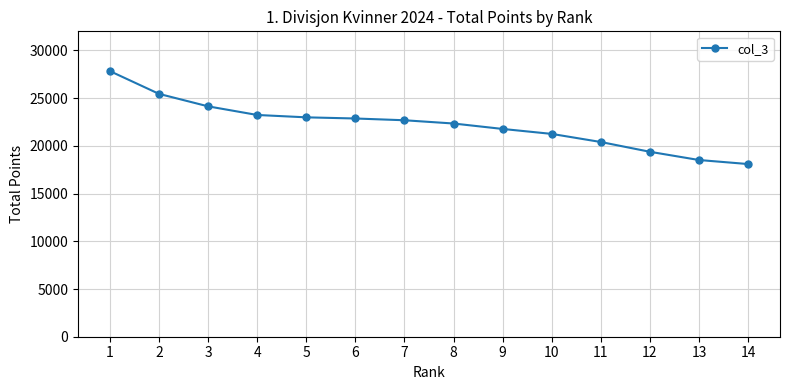

Which category has the lowest value across all series?

14